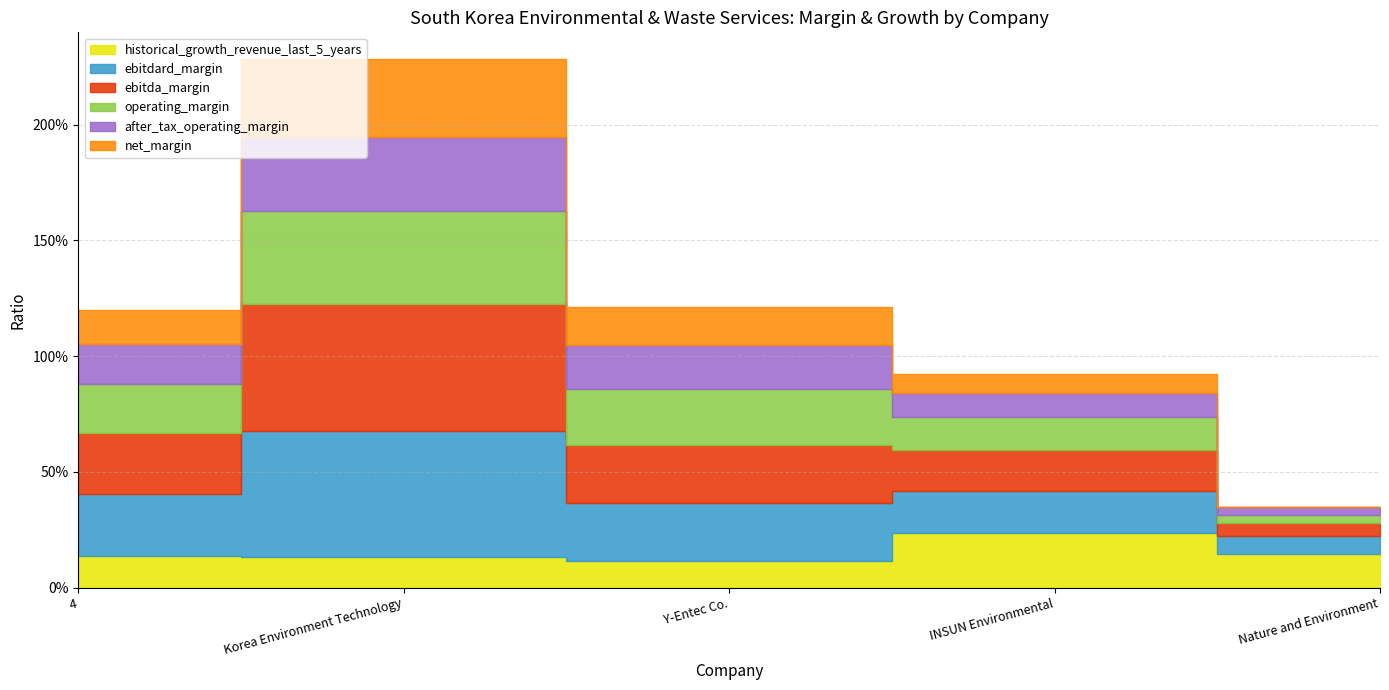

In ebitda_margin, how many points are higher than both neighbors (excluding endpoints)?

1